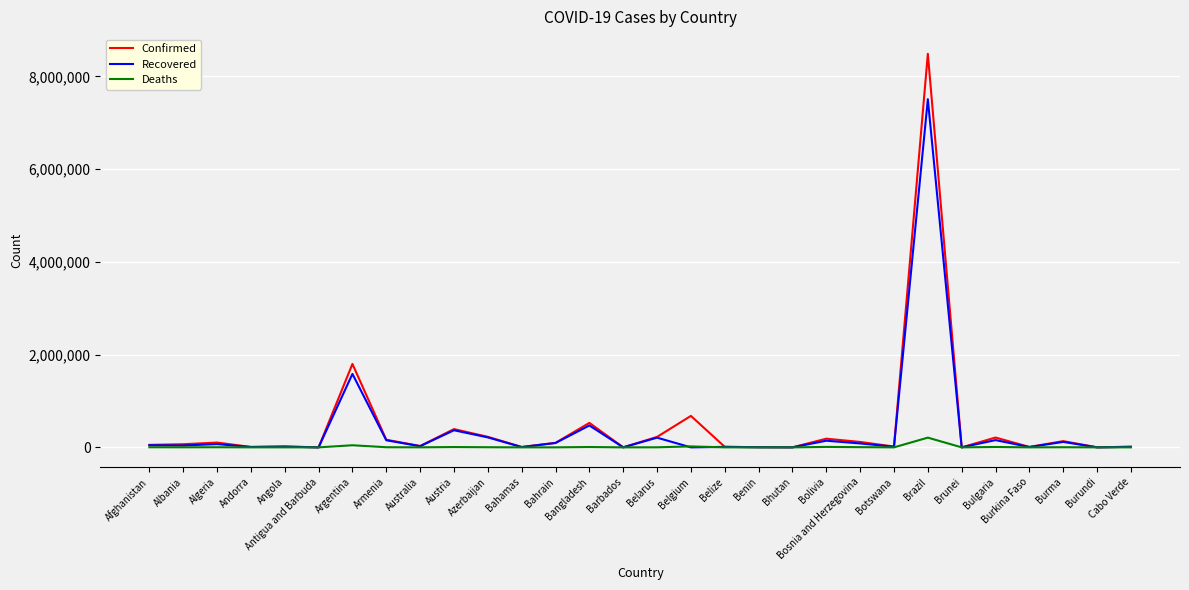

List the series in order of their overall mean, highest first.

Confirmed, Recovered, Deaths